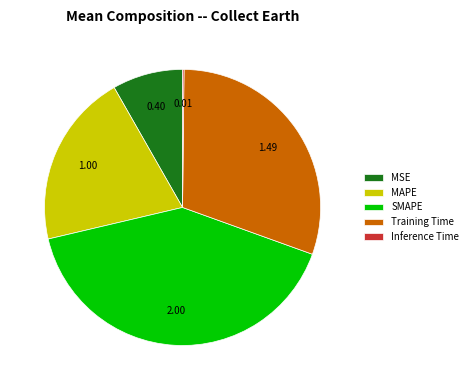

Do MSE and SMAPE together represent more than half of the pie?

No